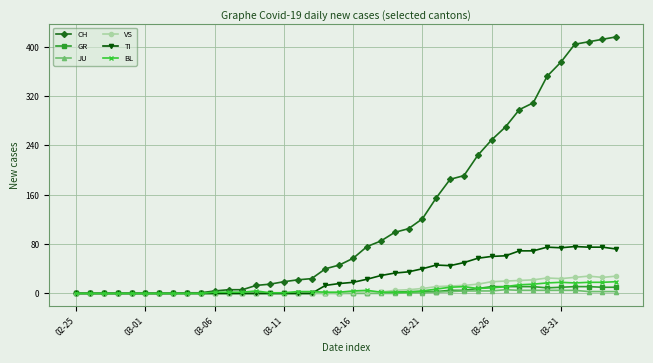

Which series ends up on top after the final intersection of TI and BL?

TI